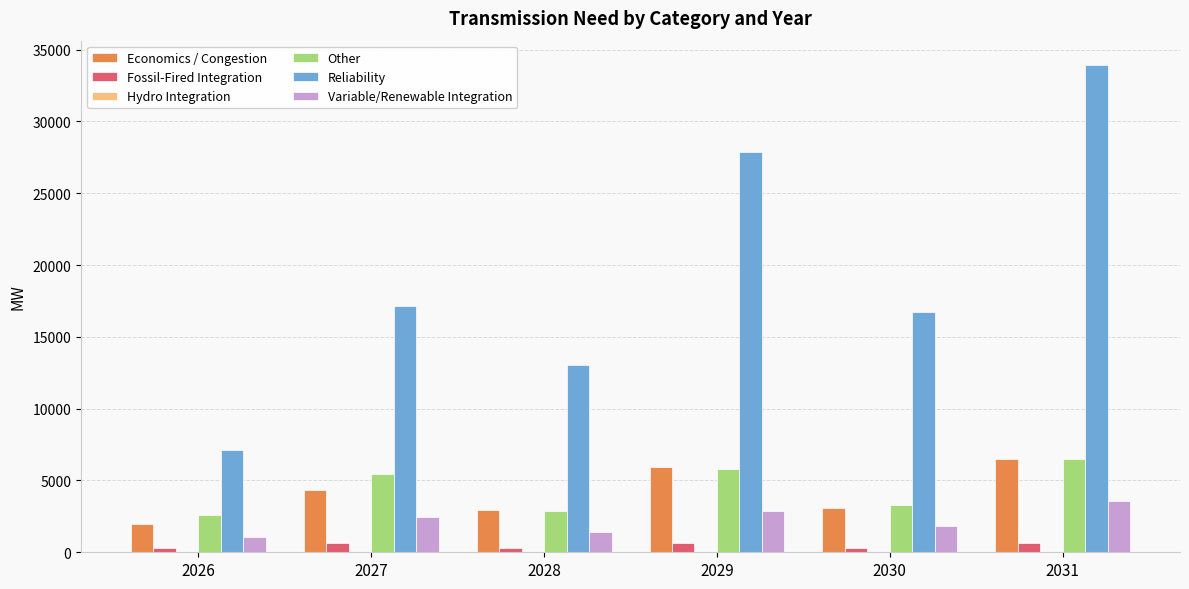

At which label does Fossil-Fired Integration first exceed 658?

2027